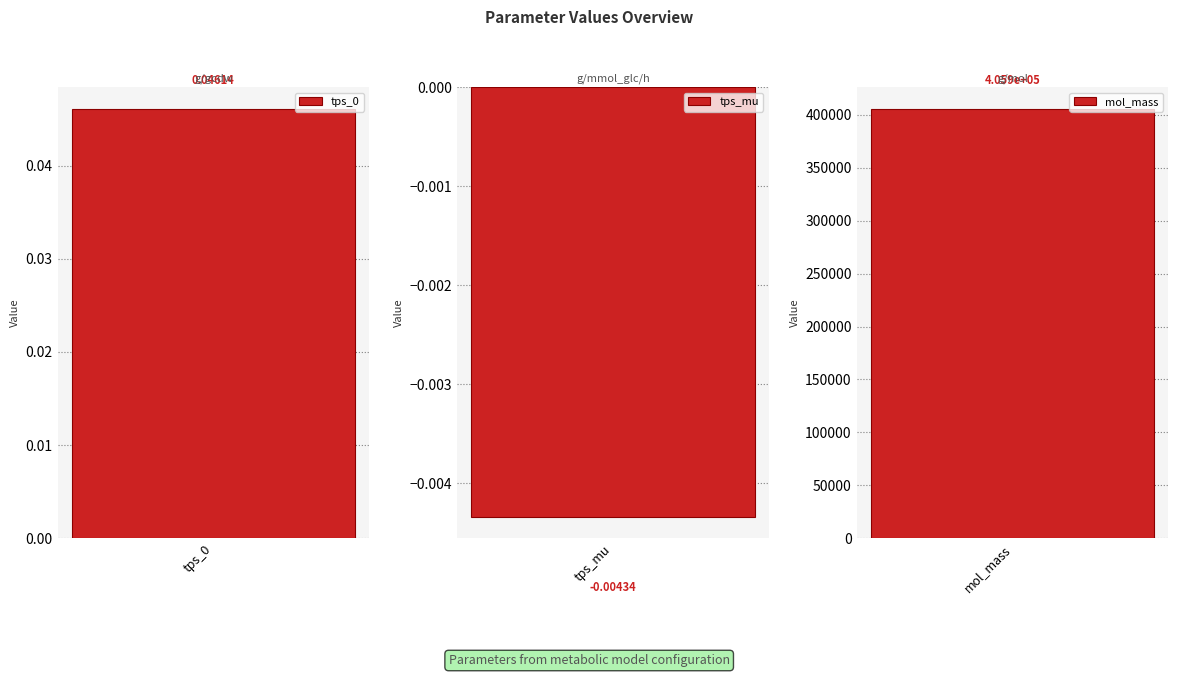

Reading right to left, what are all the values shown in this chart?

405903.9	-0.0	0.0